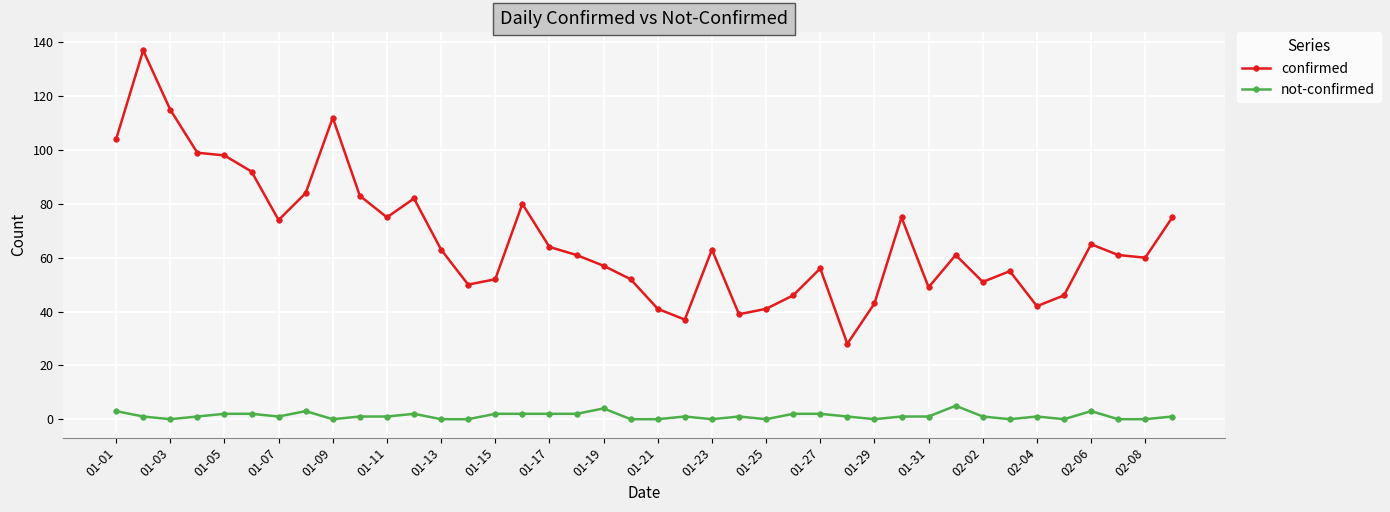

What is the sum of all not-confirmed values?

49